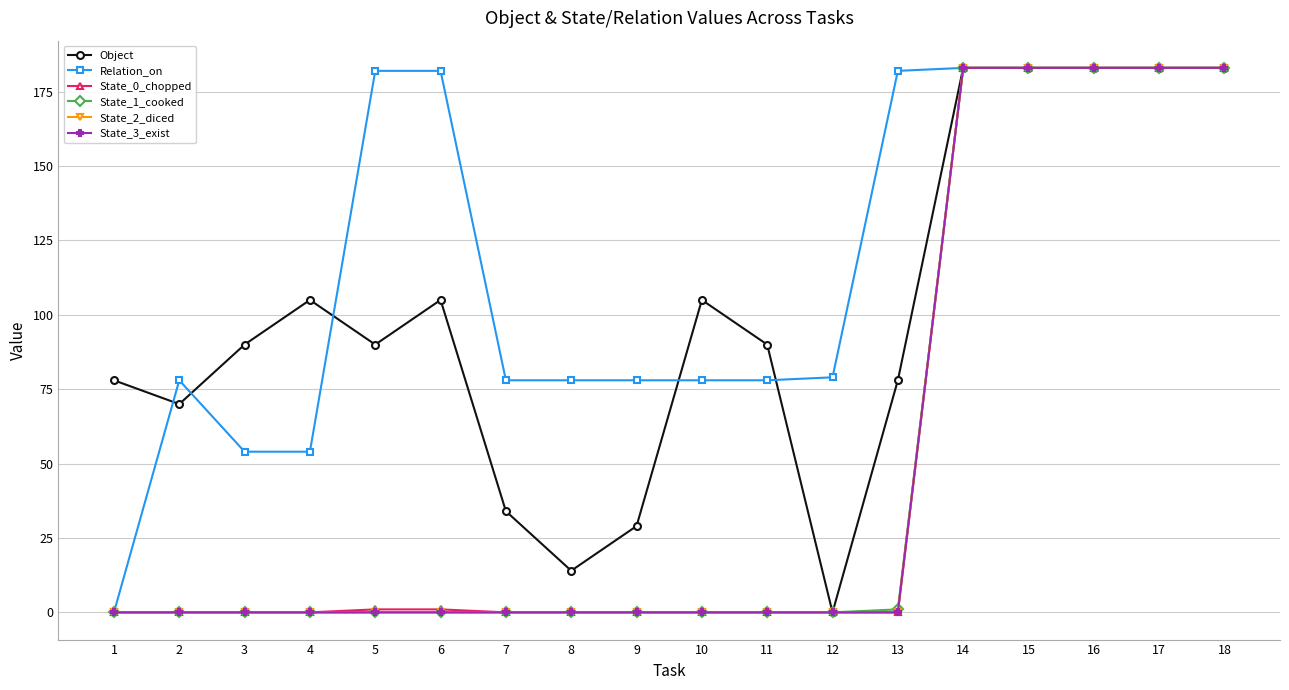

Which series has the widest spread of values?

Object